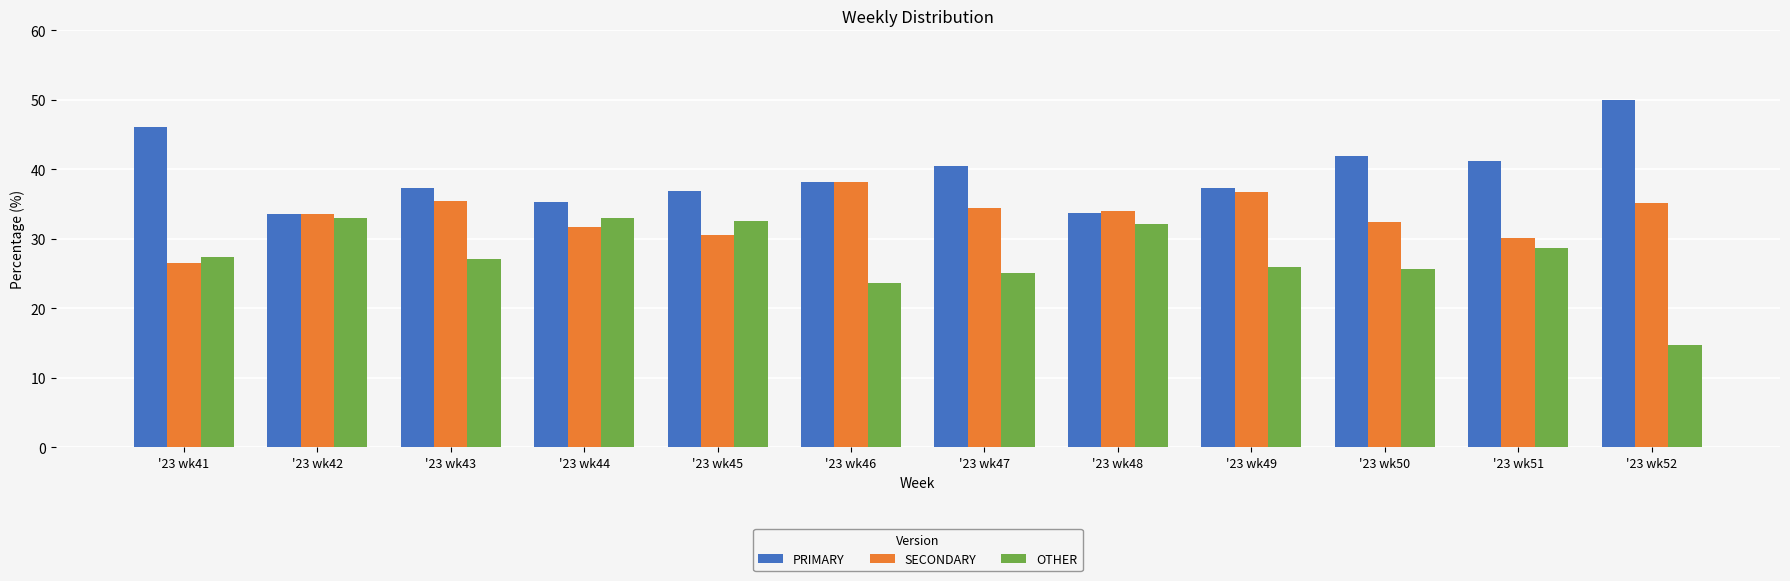

Rank the series by their average value, from lowest to highest.

OTHER, SECONDARY, PRIMARY